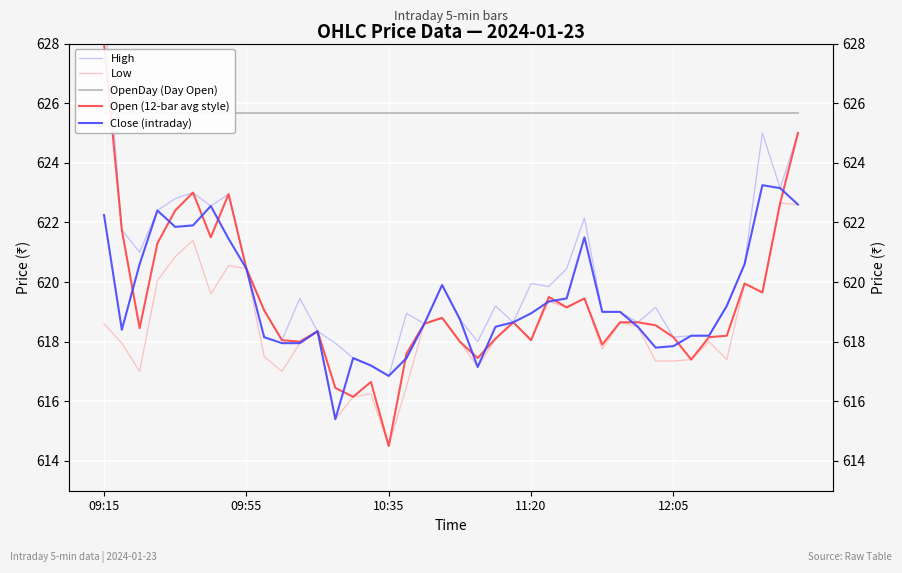

How many interior local peaks does the Close (intraday) series have?

7